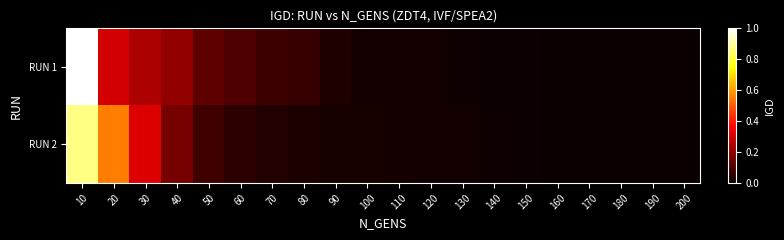

Rank the series at 140 from lowest to highest value.

RUN 1, RUN 2